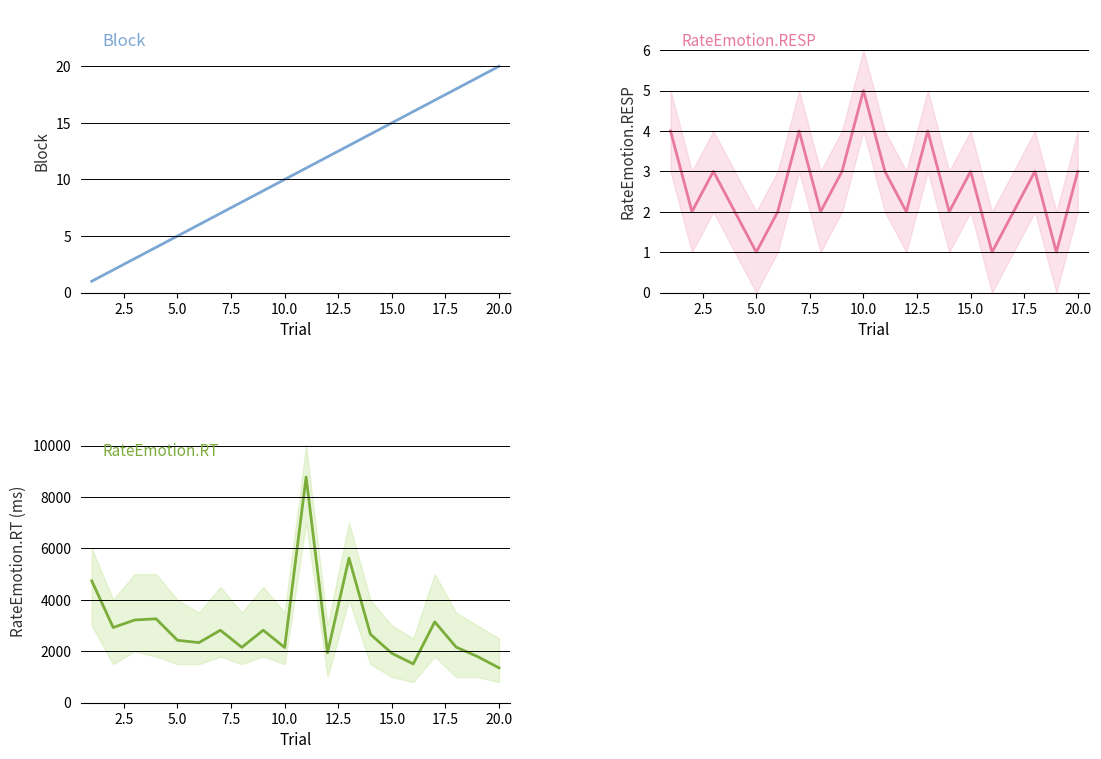

How many distinct data groups are displayed?

3